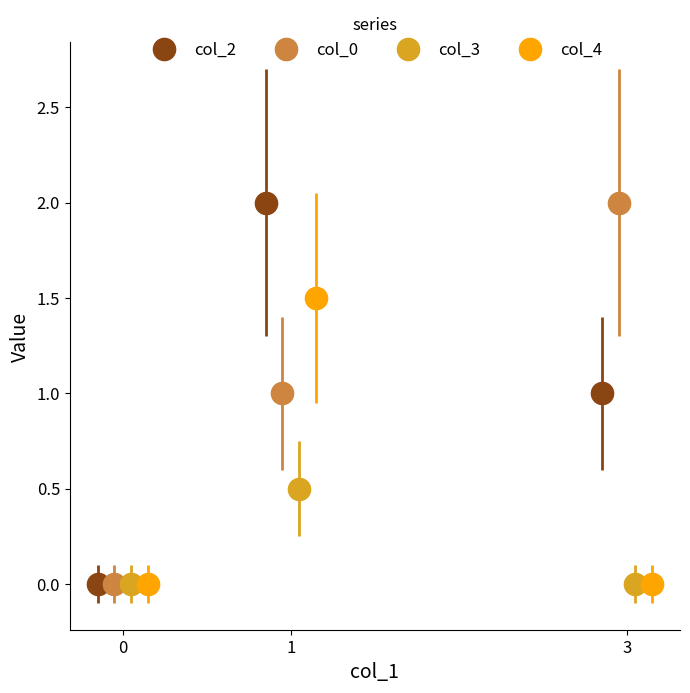

Are the bars horizontal?

No